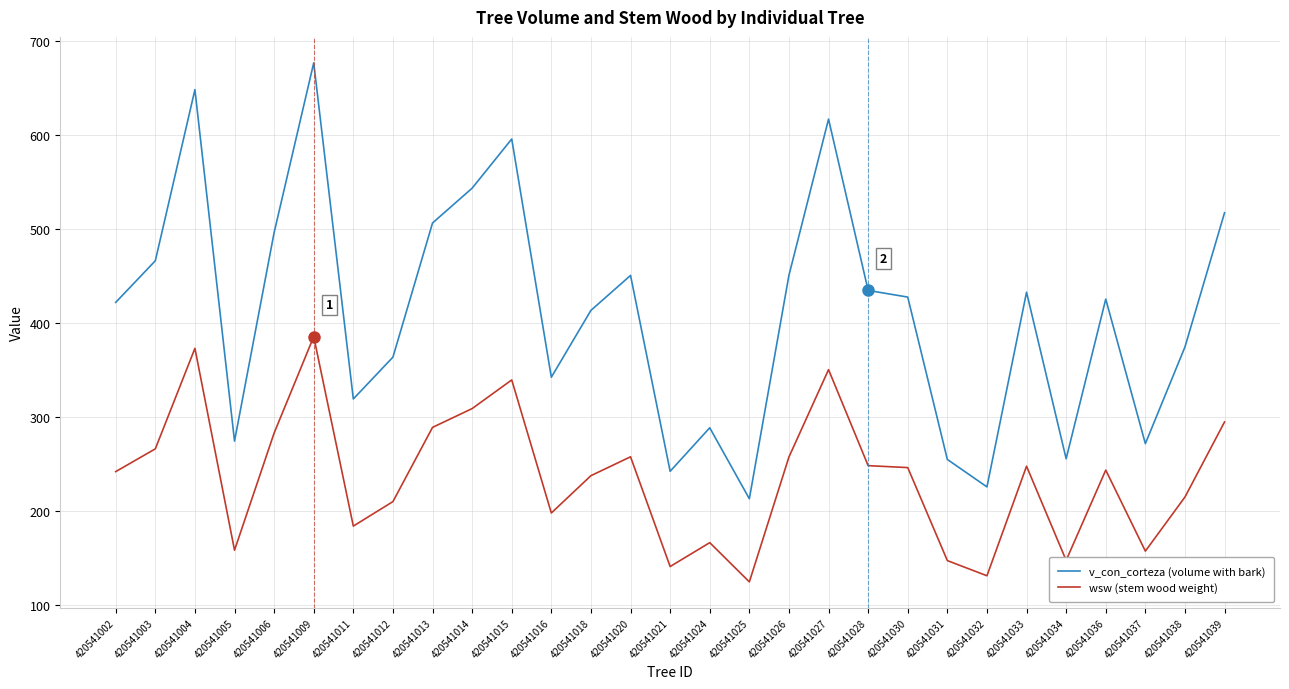

How many lines are shown in the chart?

2